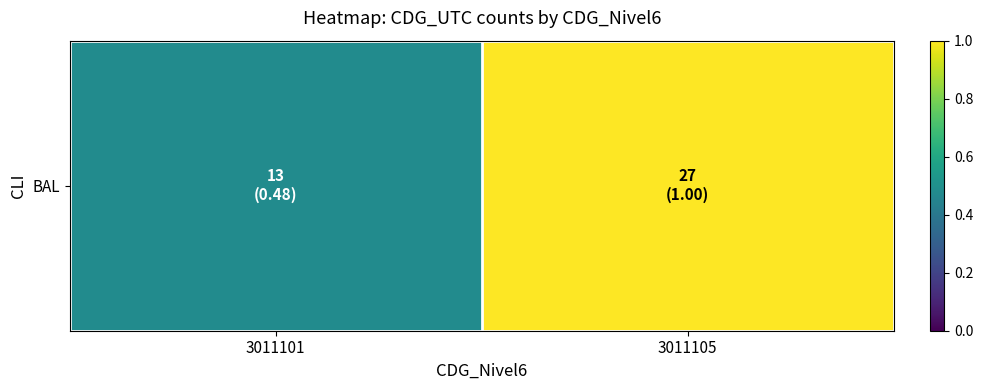

Read the value at 3011101.

0.5